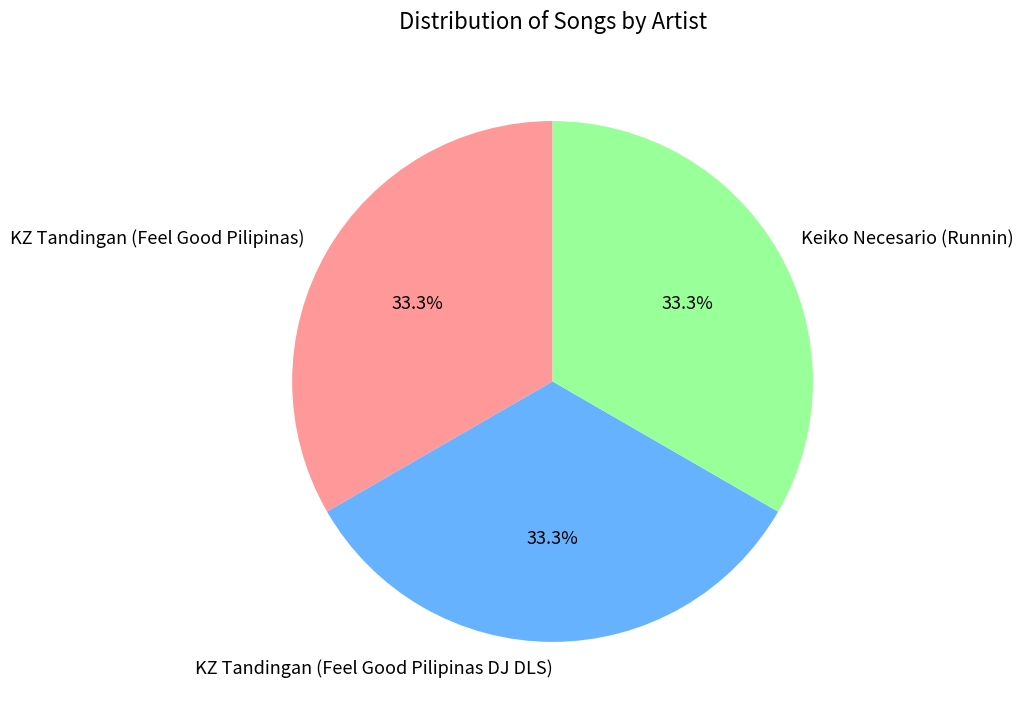

Approximately how many times larger is the value at KZ Tandingan (Feel Good Pilipinas DJ DLS) compared to Keiko Necesario (Runnin)?

1.0